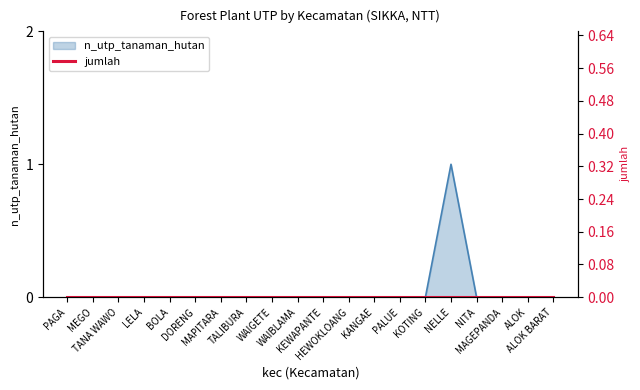

What is the label of the 10th point from the left?

WAIBLAMA